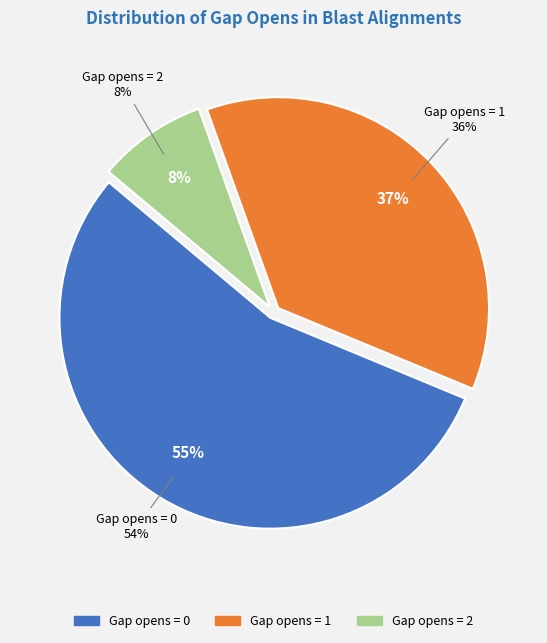

Which slice is the smallest?

2